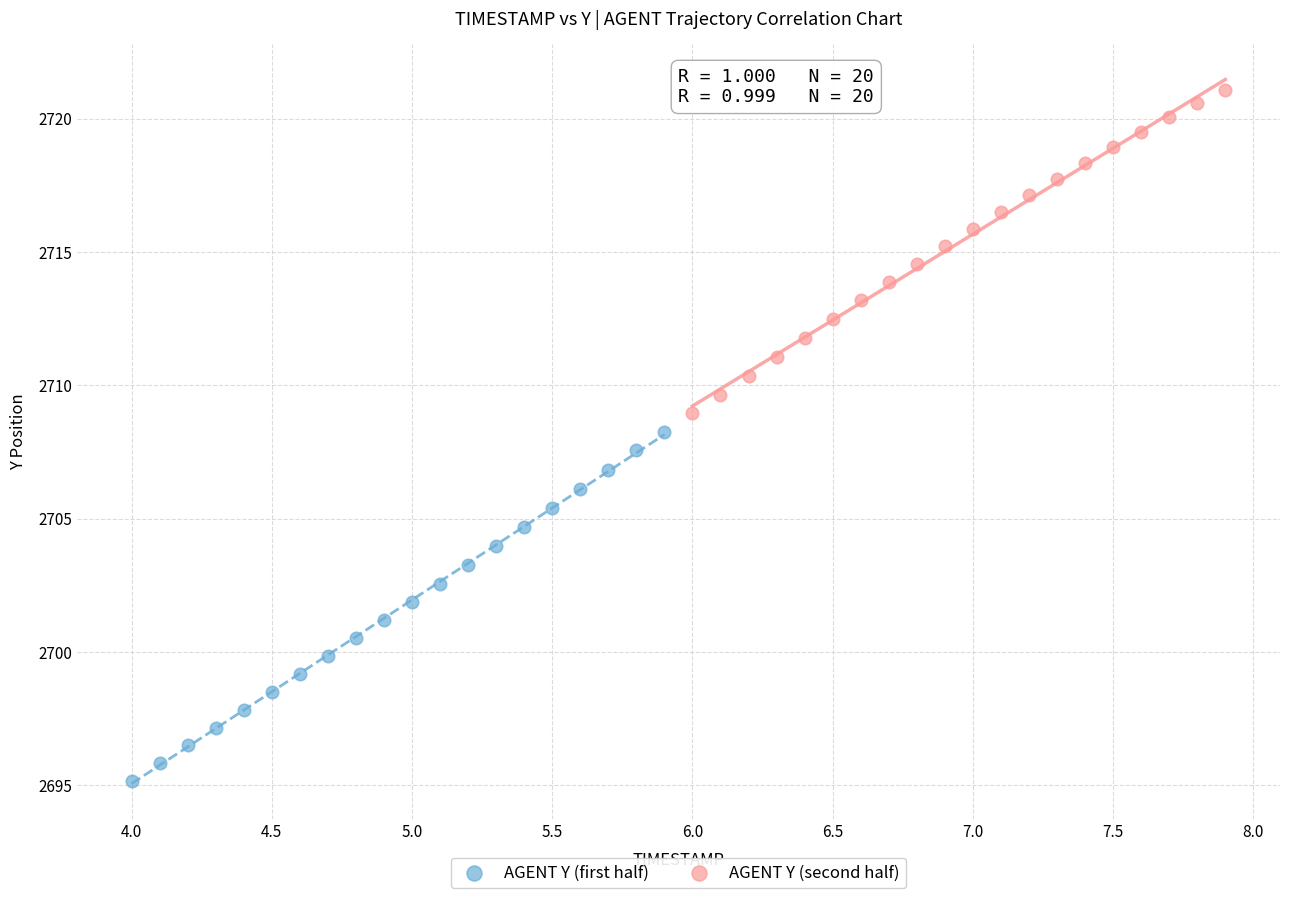

Which series reaches the minimum Y coordinate?

AGENT Y (first half)